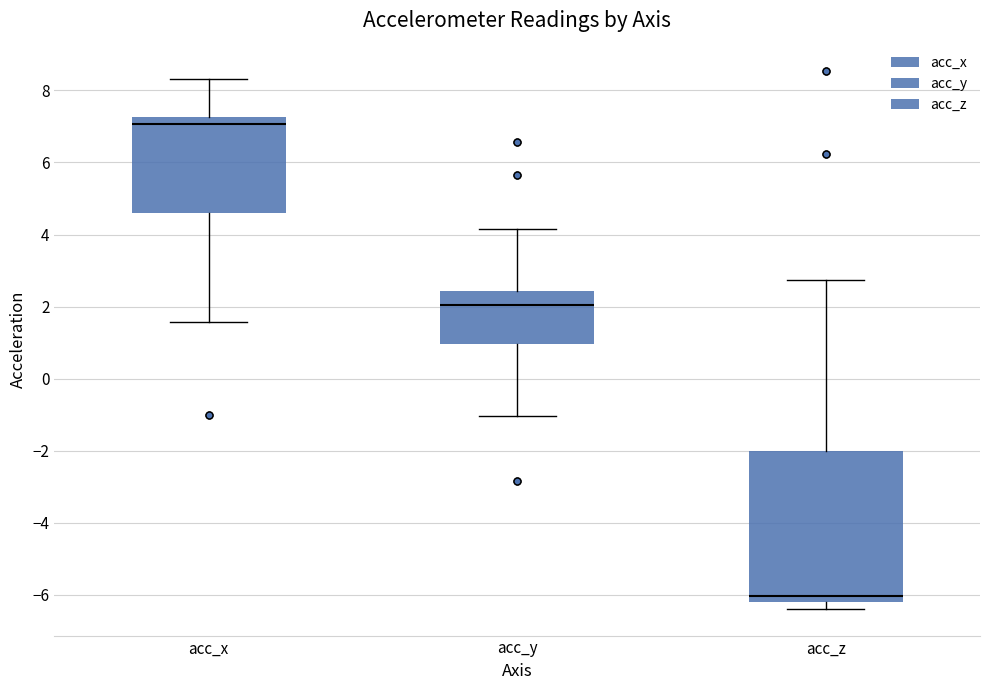

Which box has the highest median line?

acc_x